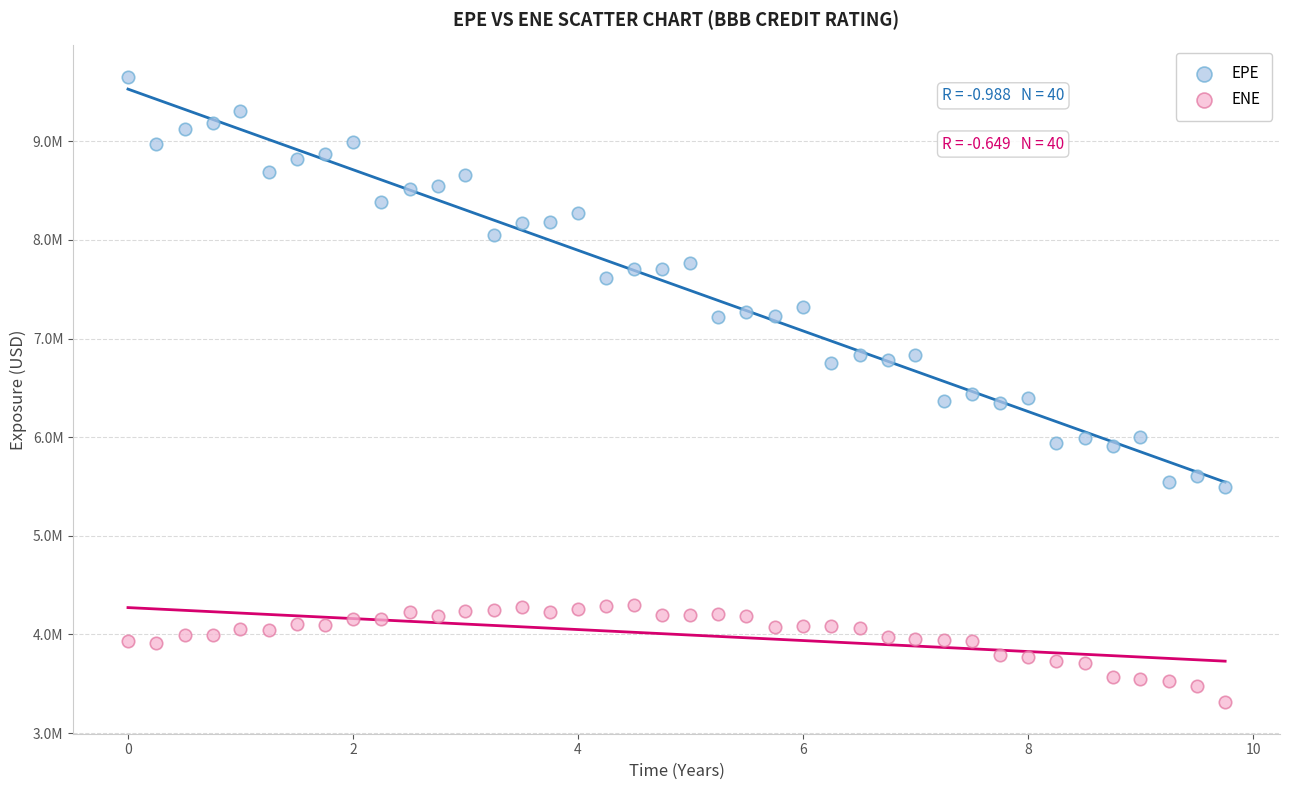

Which series reaches the maximum Y coordinate?

EPE